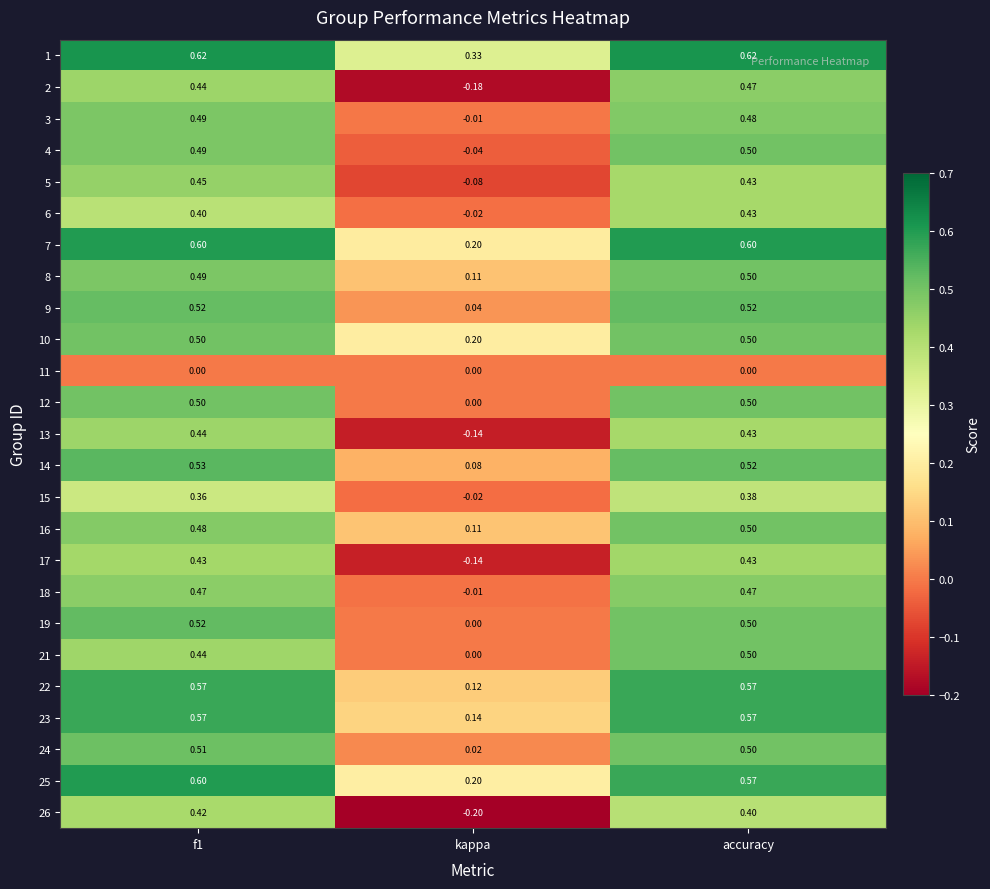

Is the value of 7 at f1 greater than the value of 5 at accuracy?

Yes